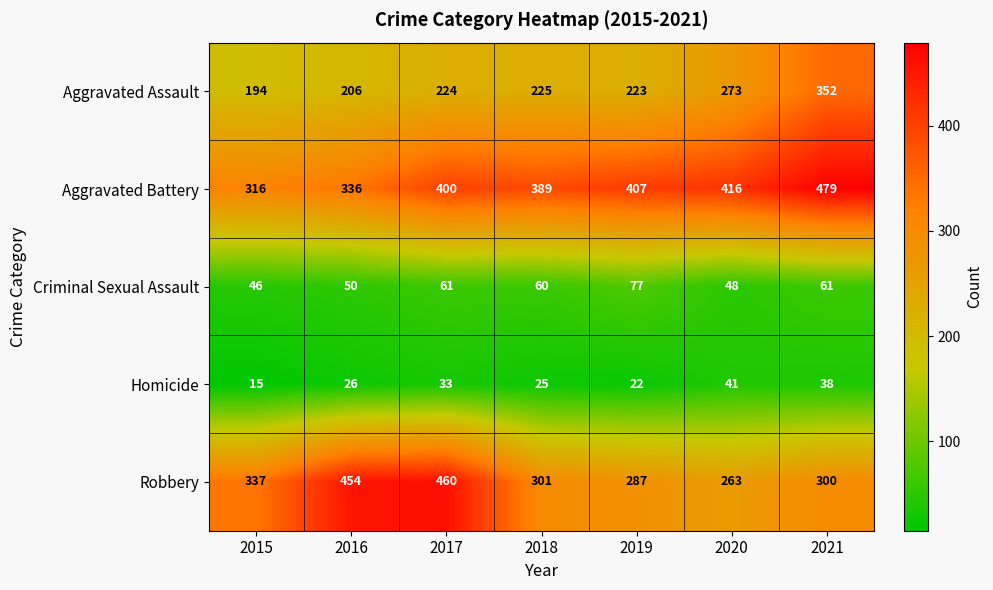

What is the maximum value shown in the chart?

479